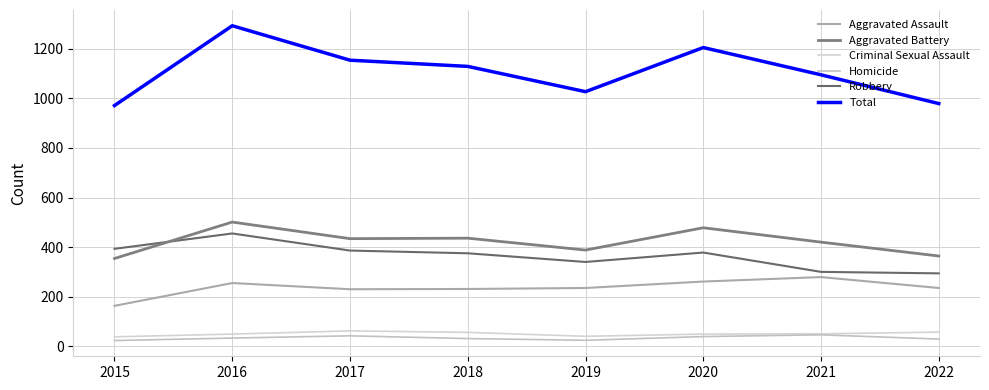

Is the value of Aggravated Battery at 2019 greater than the value of Robbery at 2020?

Yes